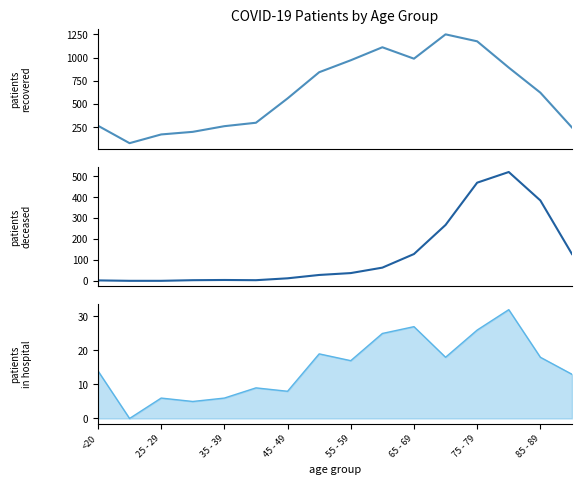

The value of patients_recovered at 9 is 1111. True or false?

True